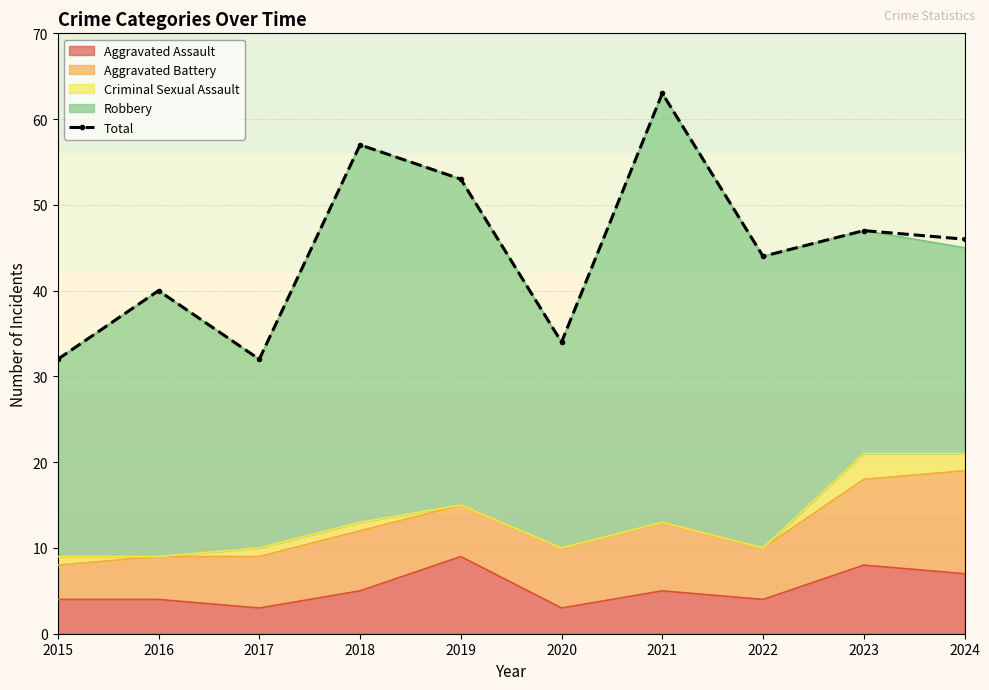

Which label corresponds to the smallest value in the chart?

2015